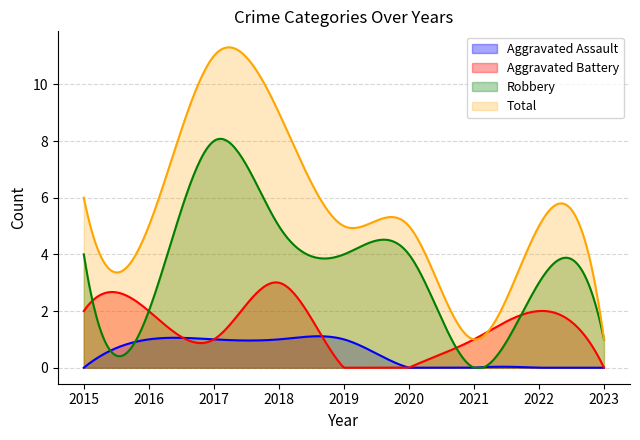

What is the sum of all Robbery values?

1057.0